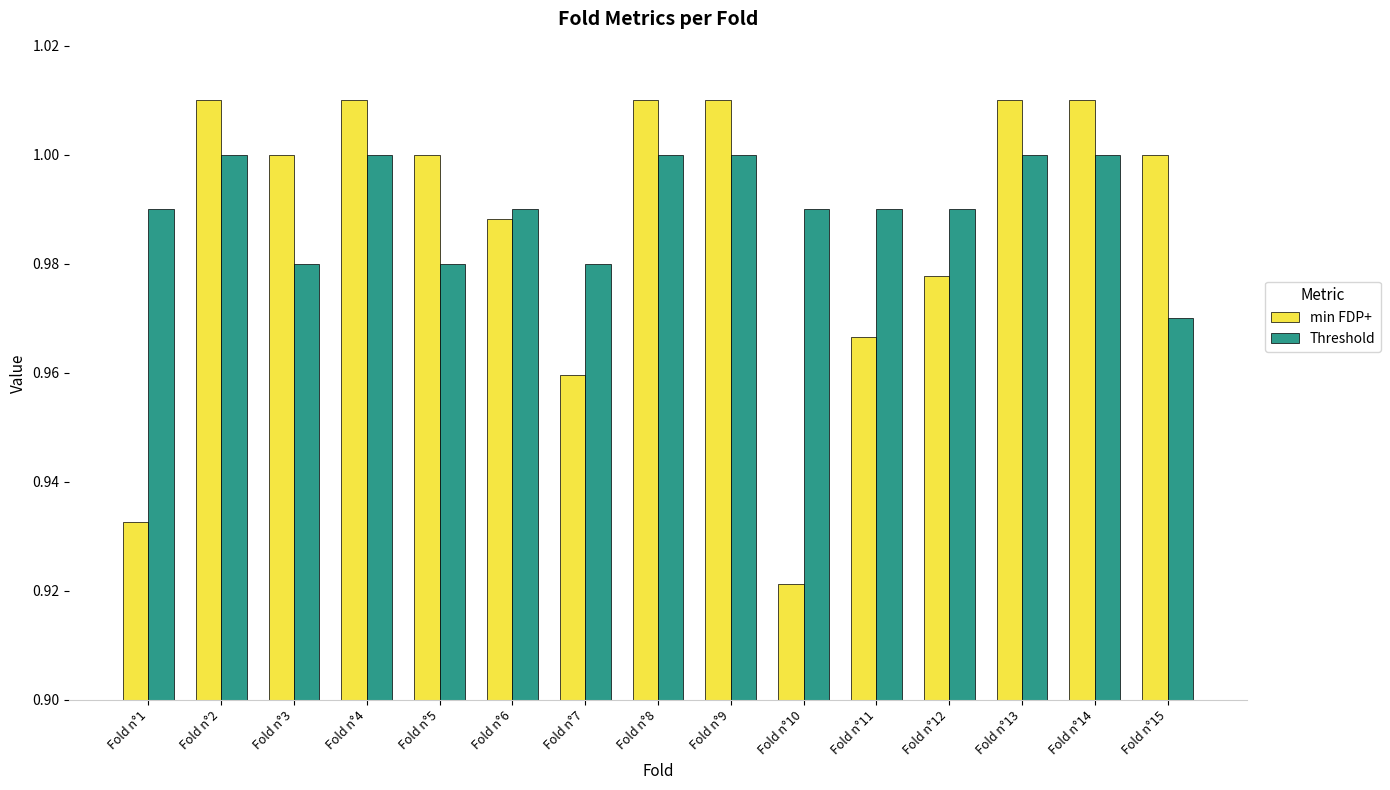

Which category has the lowest value in the Threshold series?

Fold n°15